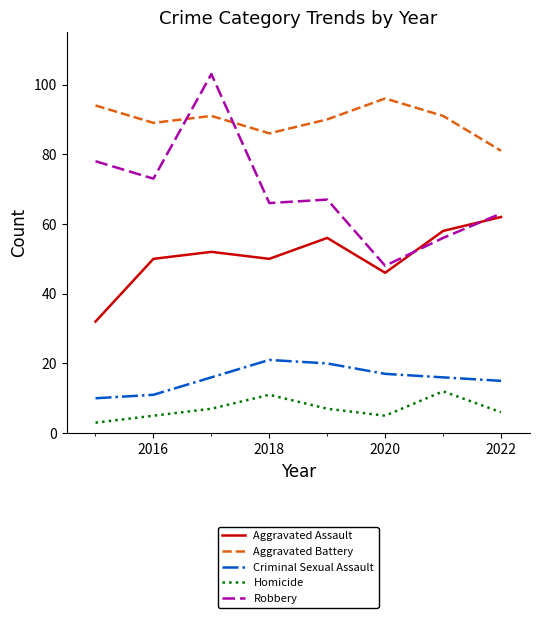

How many categories are shown in the chart?

8